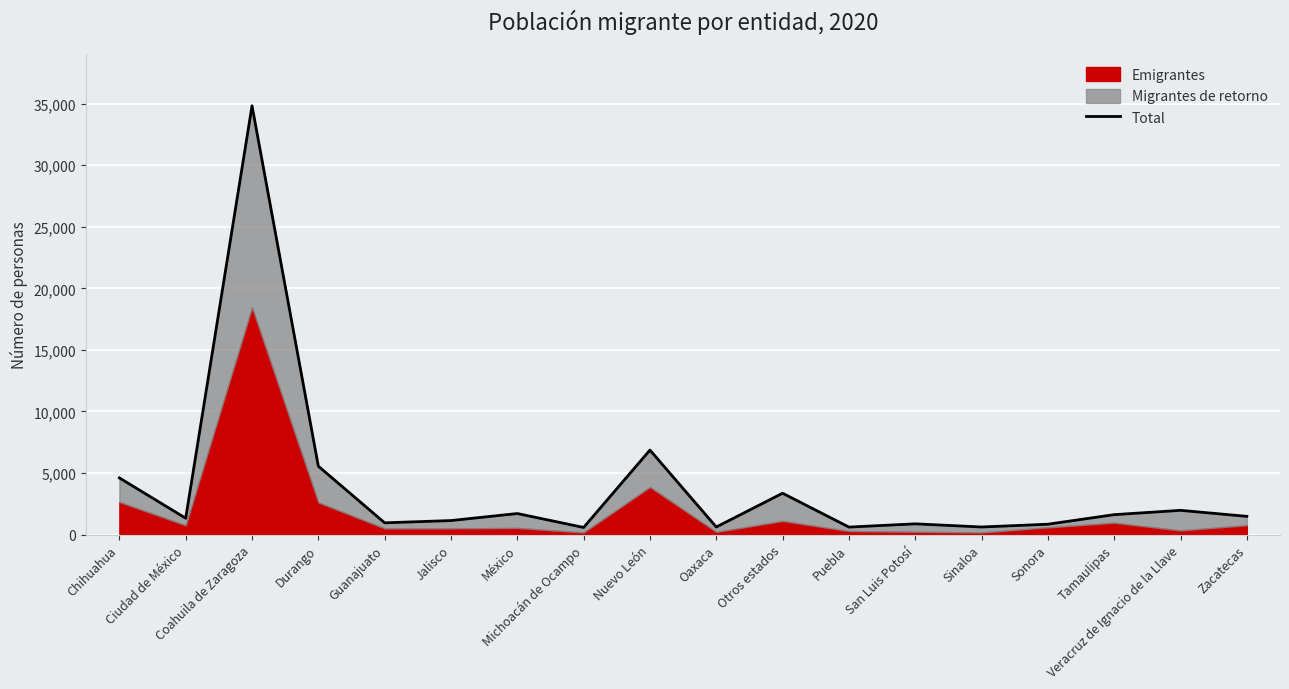

At which label does the data first exceed 1487?

Chihuahua